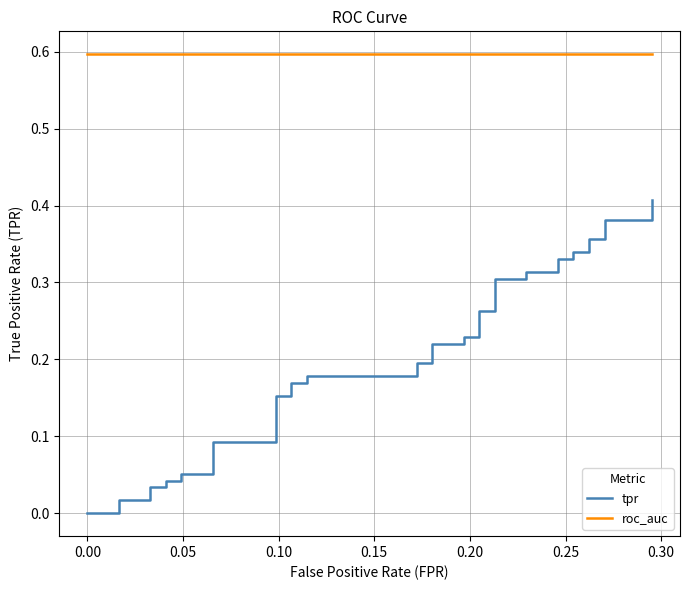

True or false: roc_auc and tpr cross at least once.

False